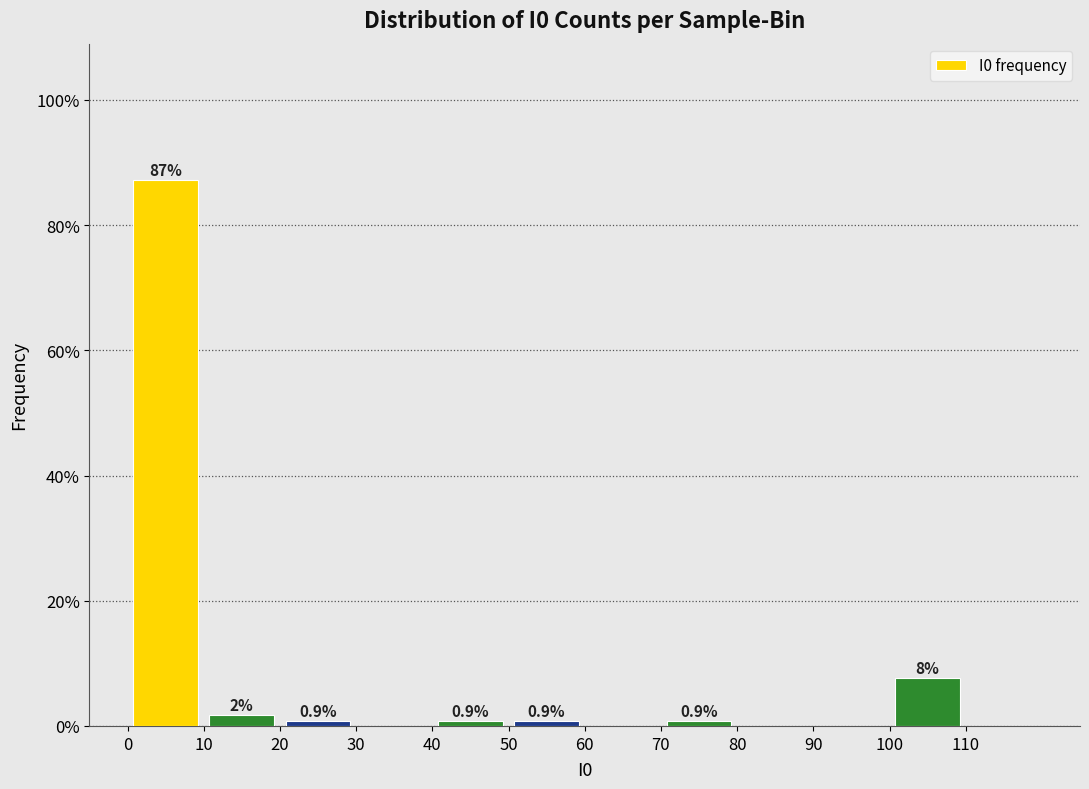

Which range on the x-axis has the tallest bar?

0 to 10